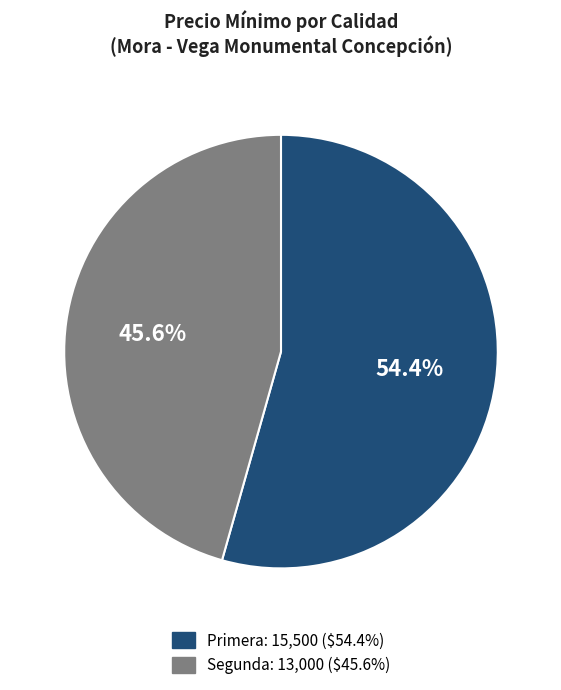

Is there any slice that represents more than half of the pie?

Yes